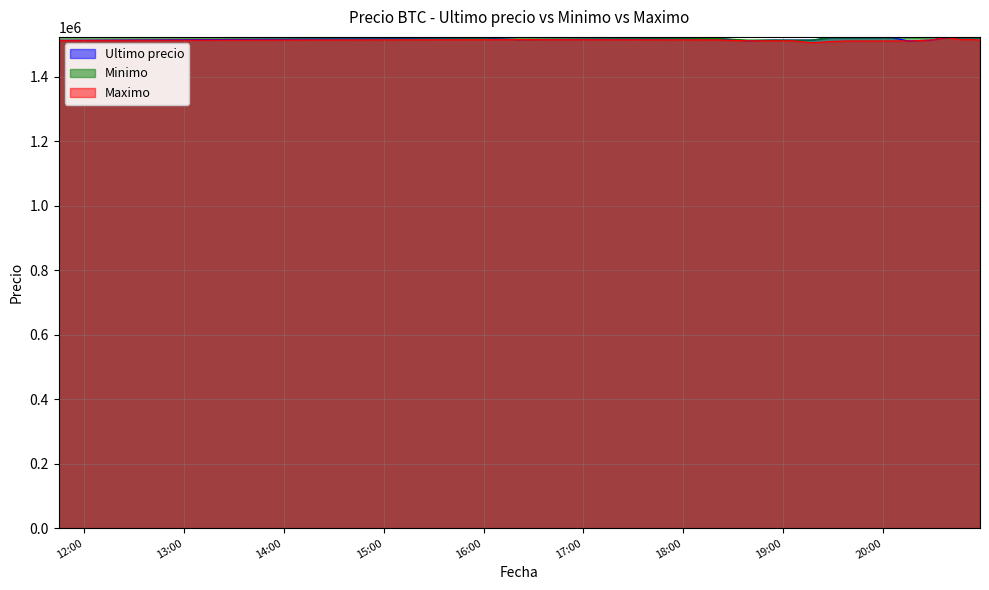

What is the maximum value for Minimo?

1522946.0